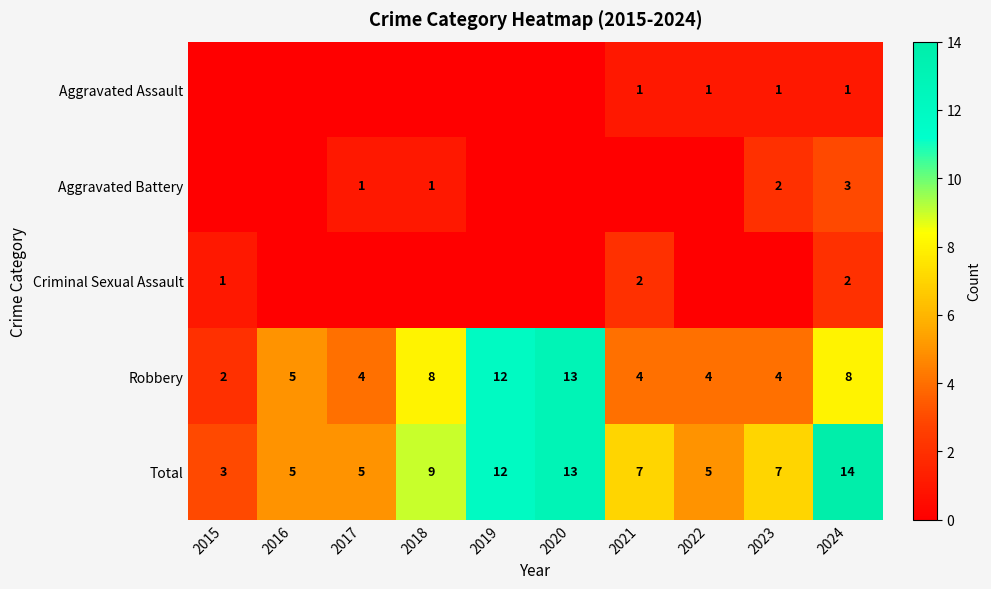

What is the sum of all Robbery values?

64